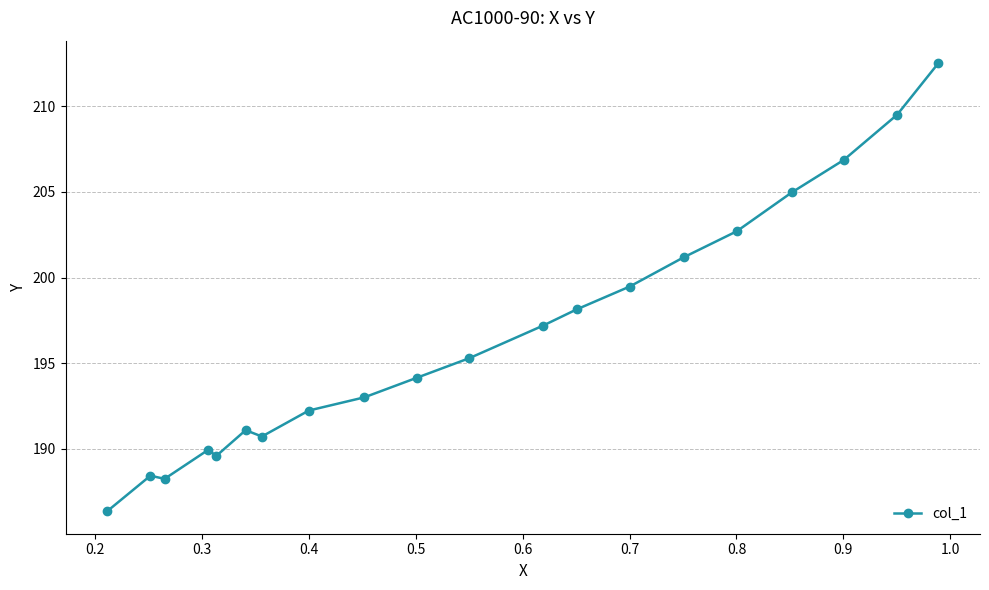

Reading left to right, what are all the values shown in this chart?

186.4	188.4	188.3	190.0	189.6	191.1	190.7	192.2	193.0	194.2	195.3	197.2	198.1	199.5	201.2	202.7	205.0	206.9	209.5	212.5